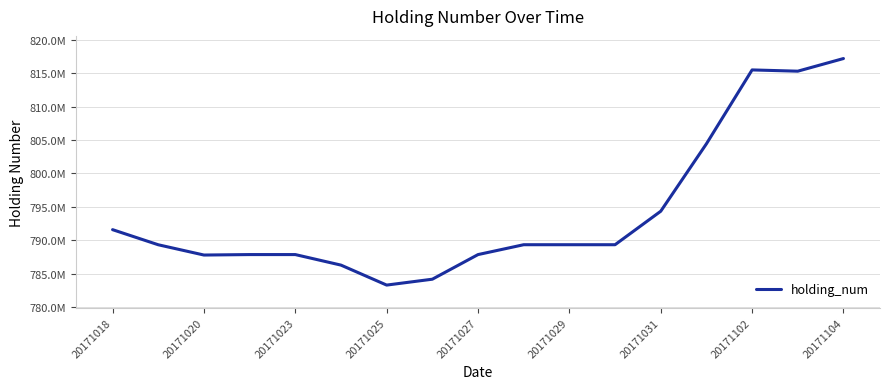

Does the chart have visible grid lines?

Yes